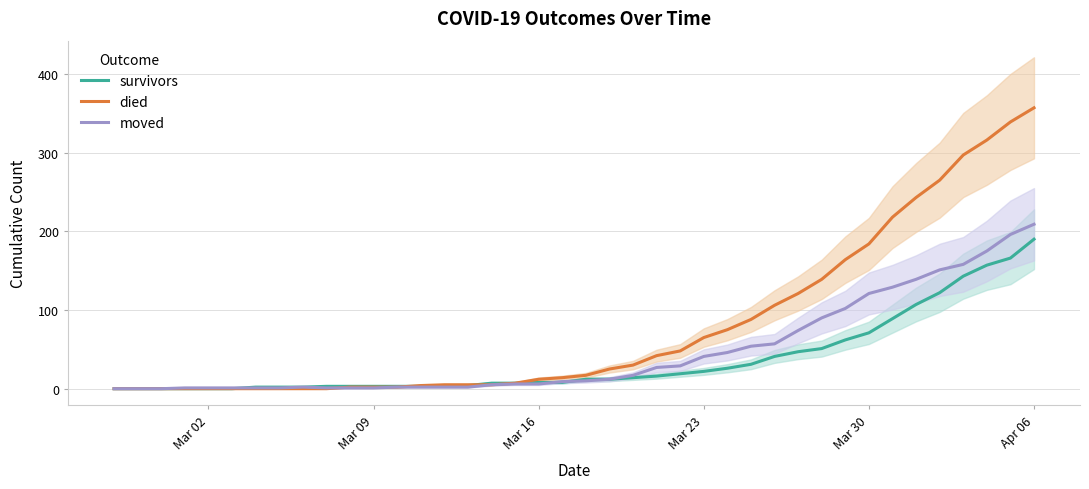

What is the highest value of the moved series?

209